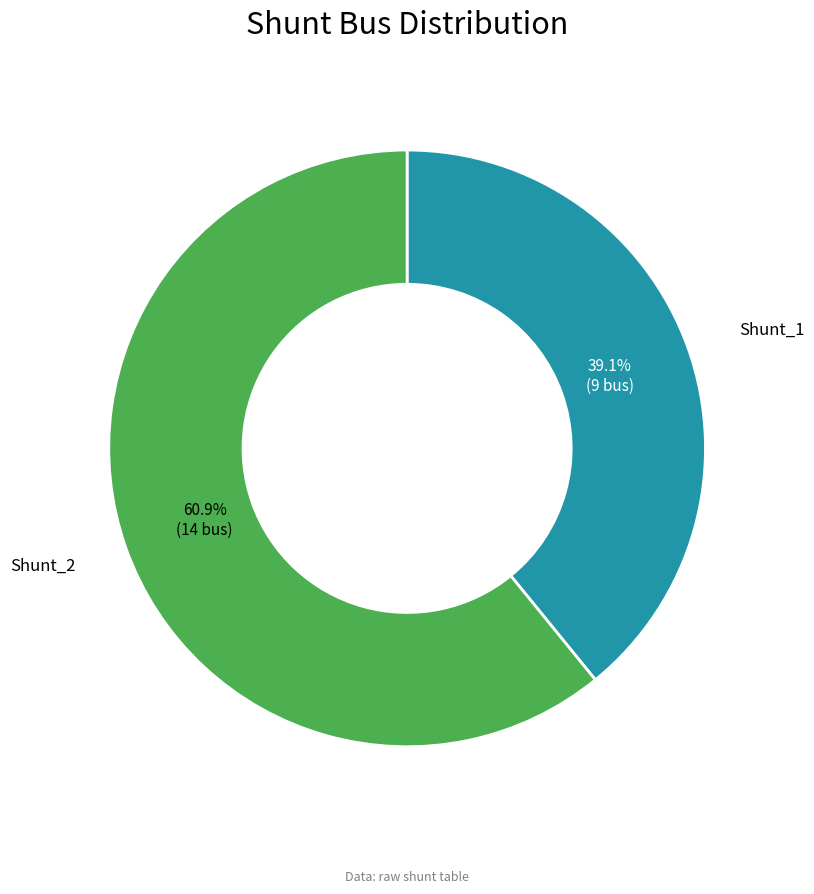

True or false: Shunt_2 accounts for 61% of the total.

True